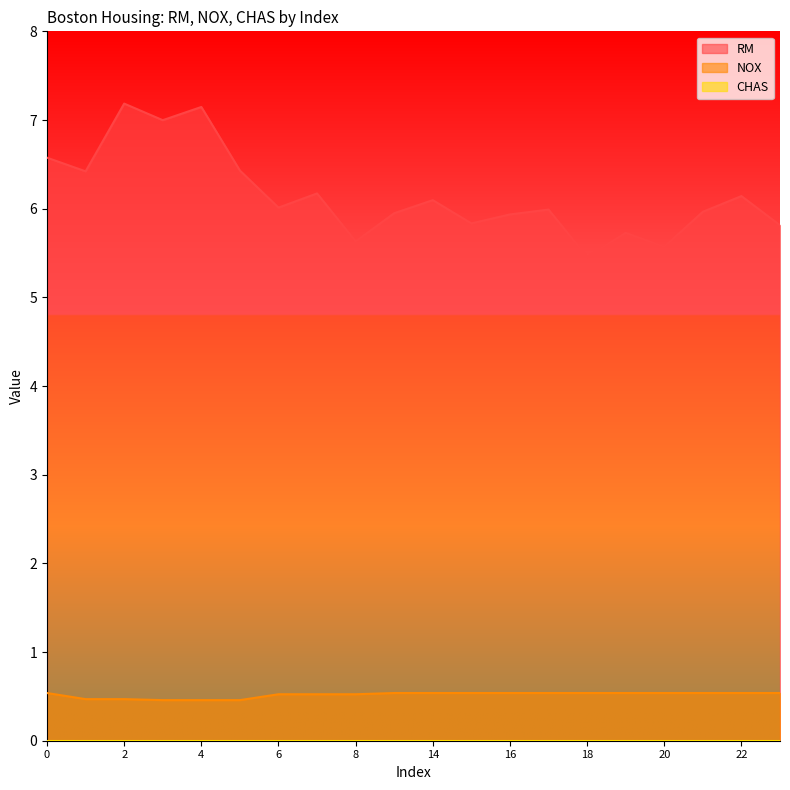

Which category has the lowest value in the NOX series?

3